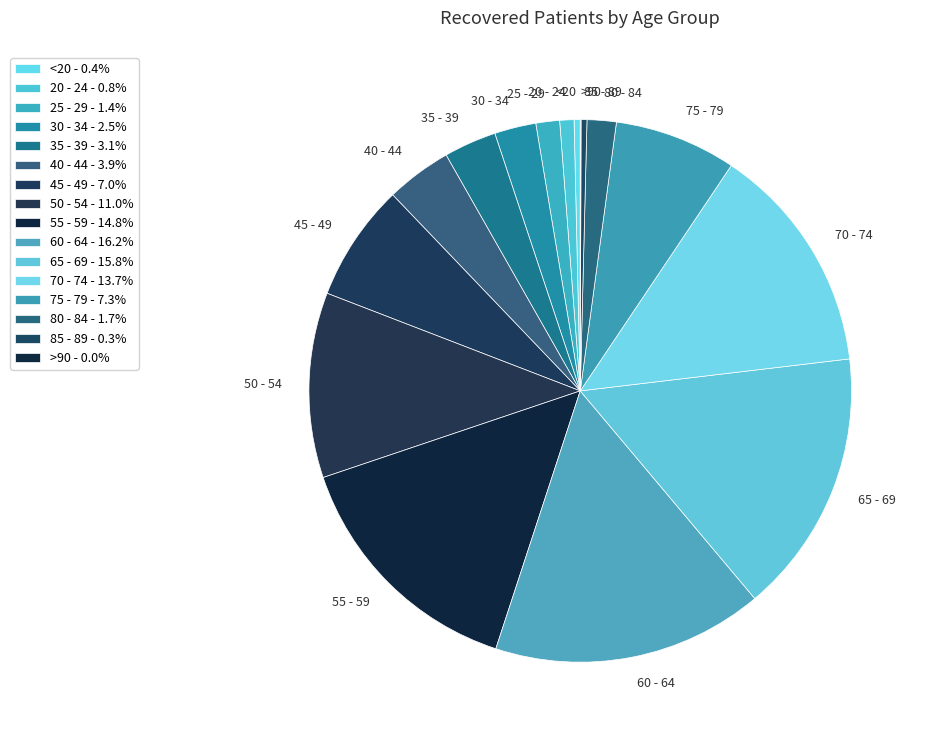

Is the sum of 45 - 49 and 35 - 39 greater than half?

No